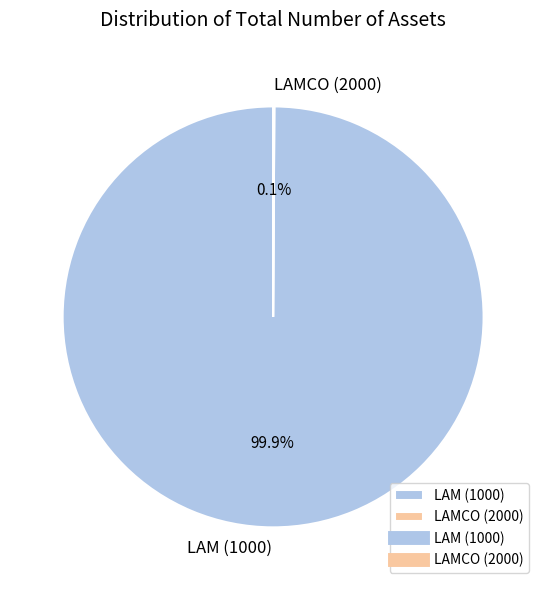

How much of the chart is everything except LAM (1000)?

0.1%